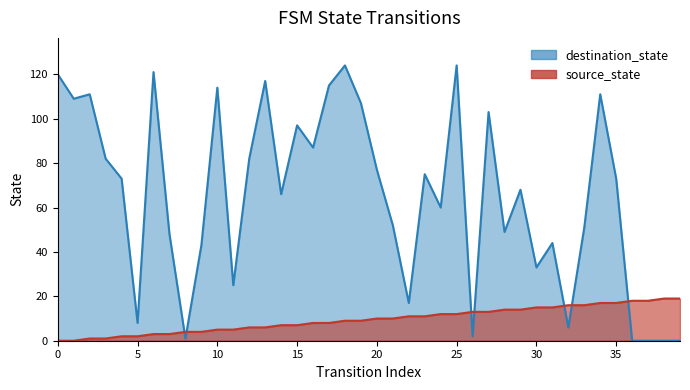

Where do destination_state and source_state first cross each other?

7 and 8